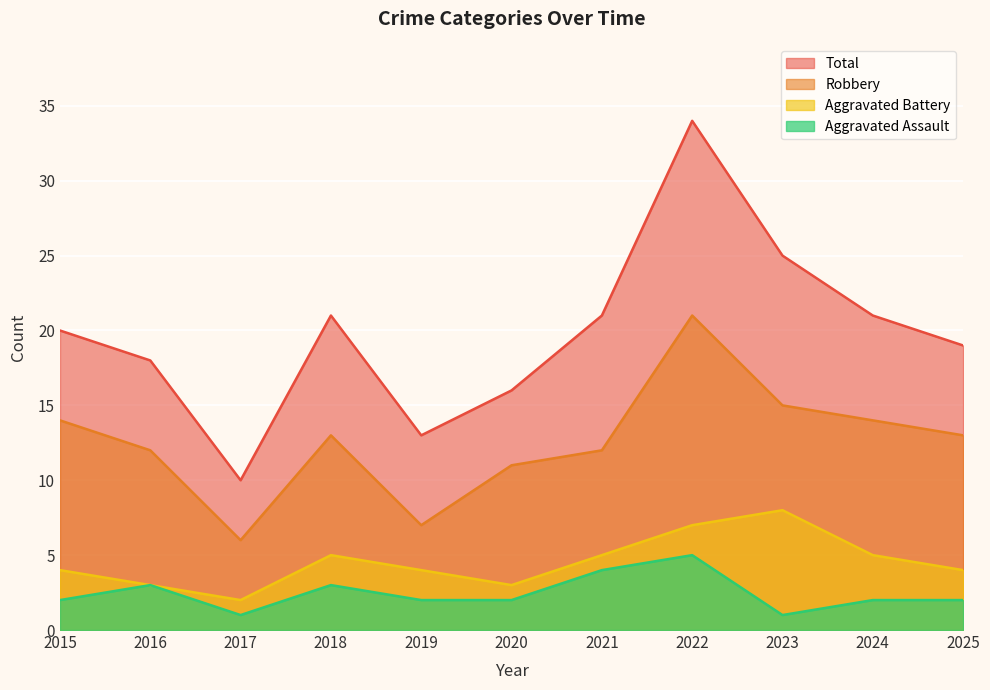

How many interior local peaks does the Total series have?

2